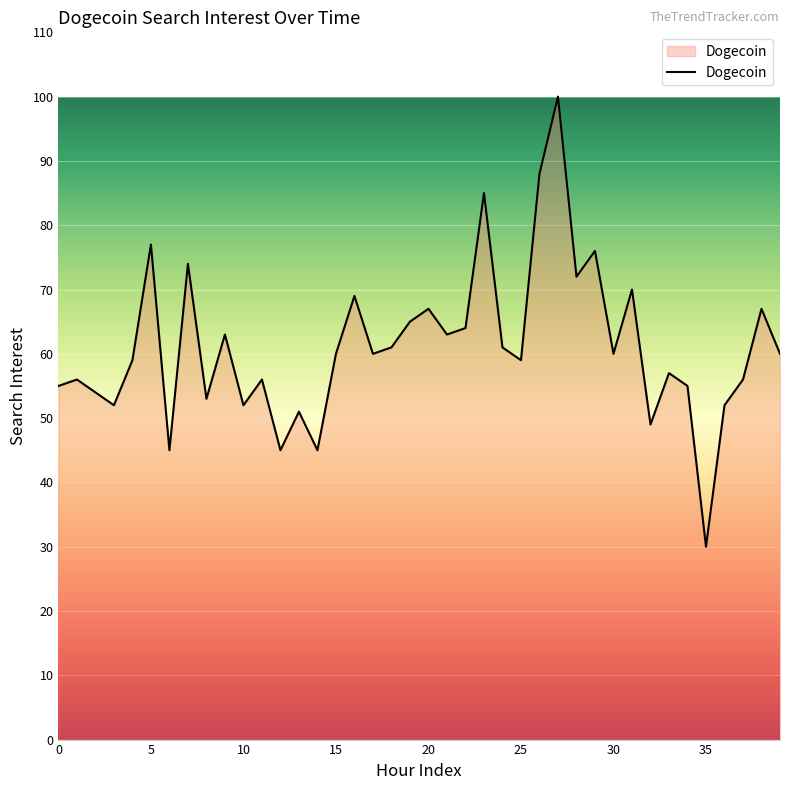

What is the greatest value displayed?

100